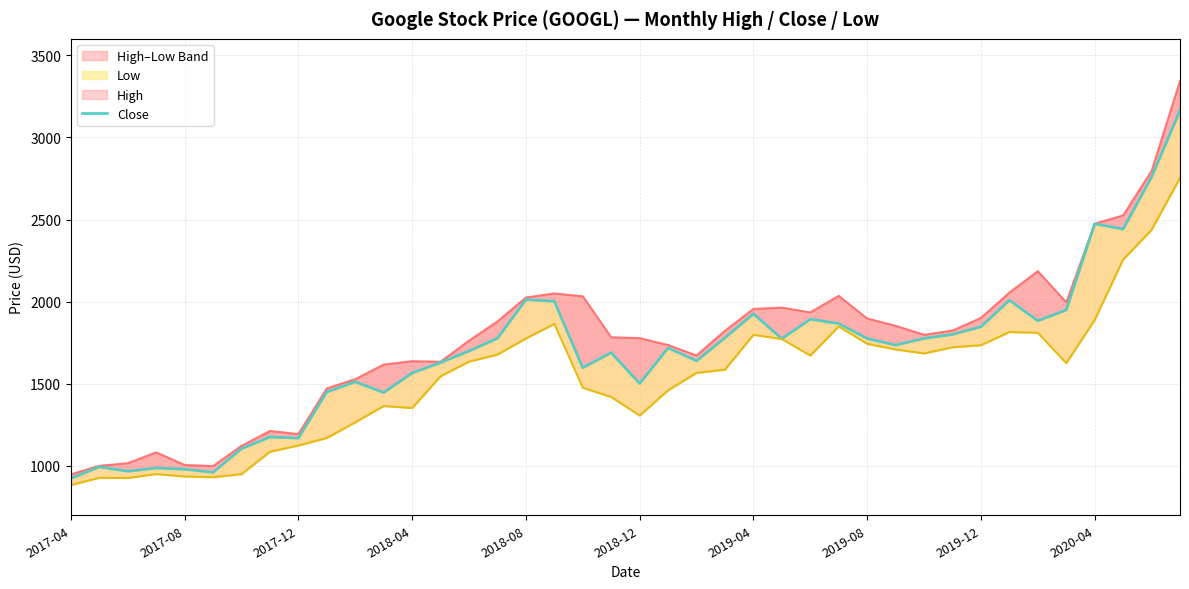

Where is High nearest to the value 2146?

34